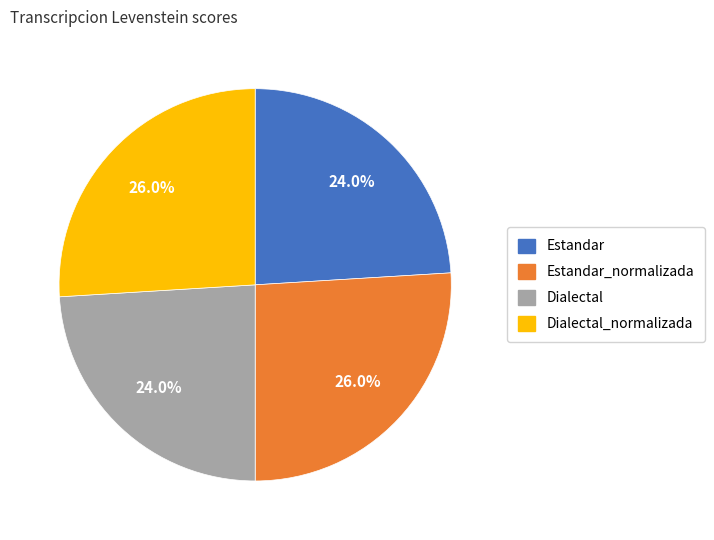

To the nearest percent, what portion does Estandar_normalizada represent?

26%